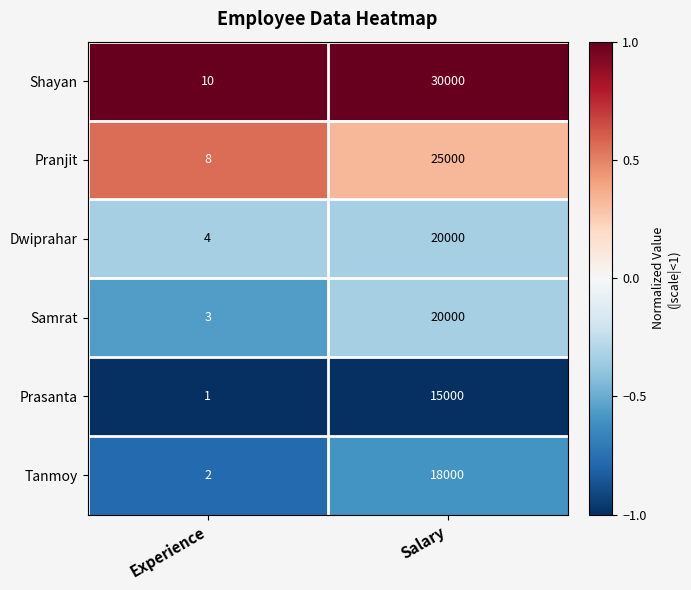

Where is Shayan nearest to the value 15005?

Experience